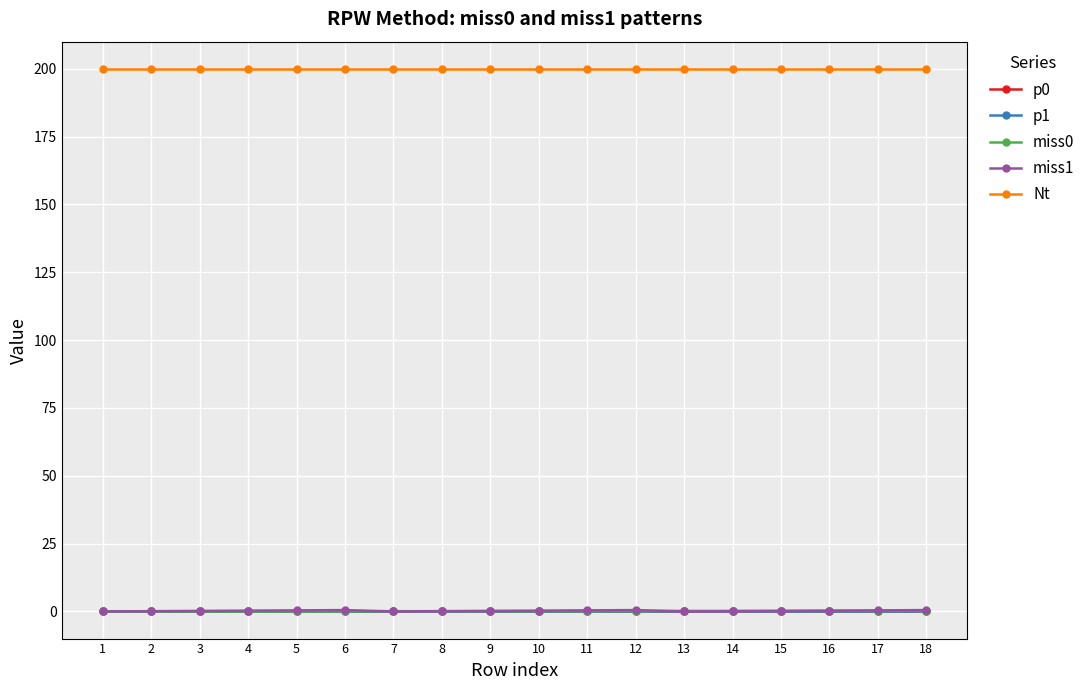

Is this an area chart (filled region under the line)?

No